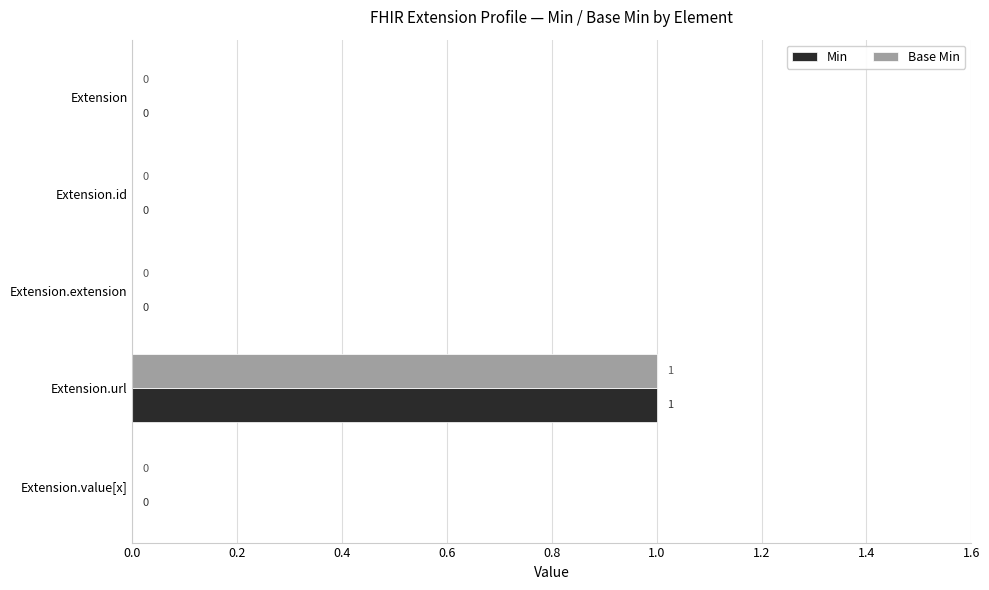

The value of Base Min at Extension.id is 1. True or false?

False